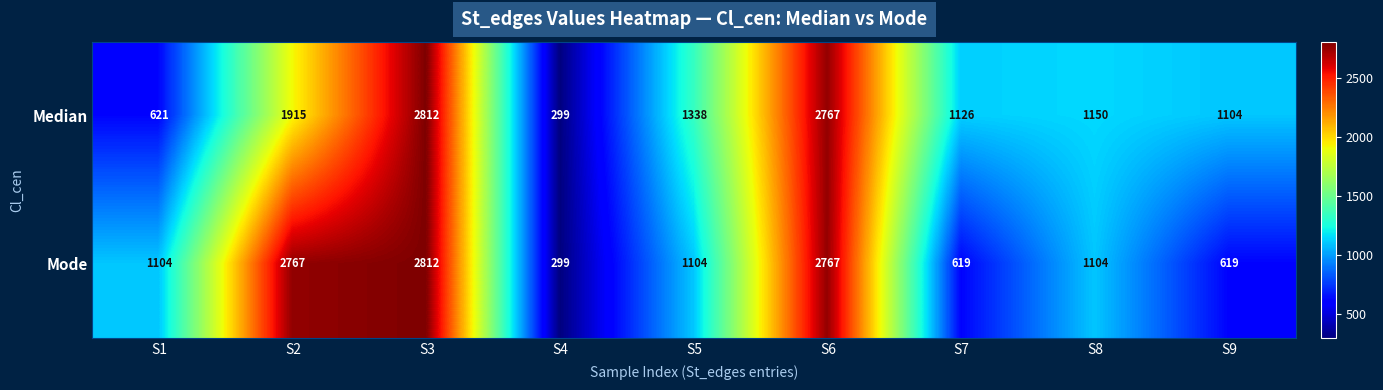

Rank the series by their average value, from lowest to highest.

Median, Mode